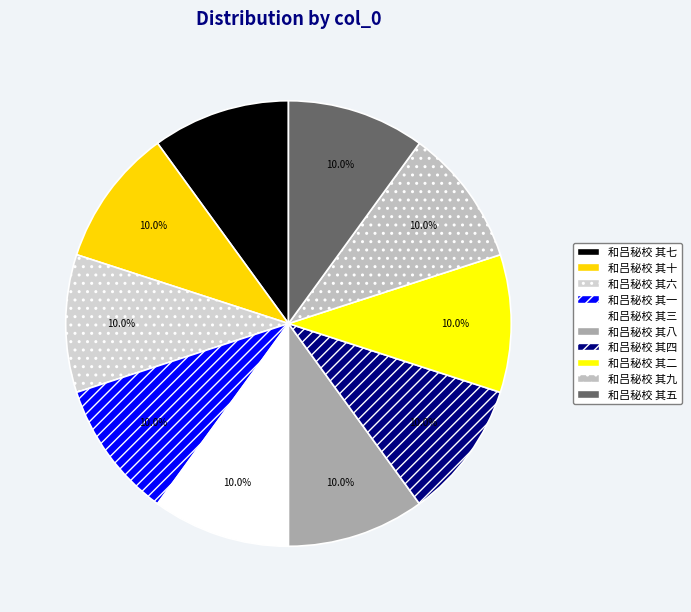

Count the number of slices in the pie.

10